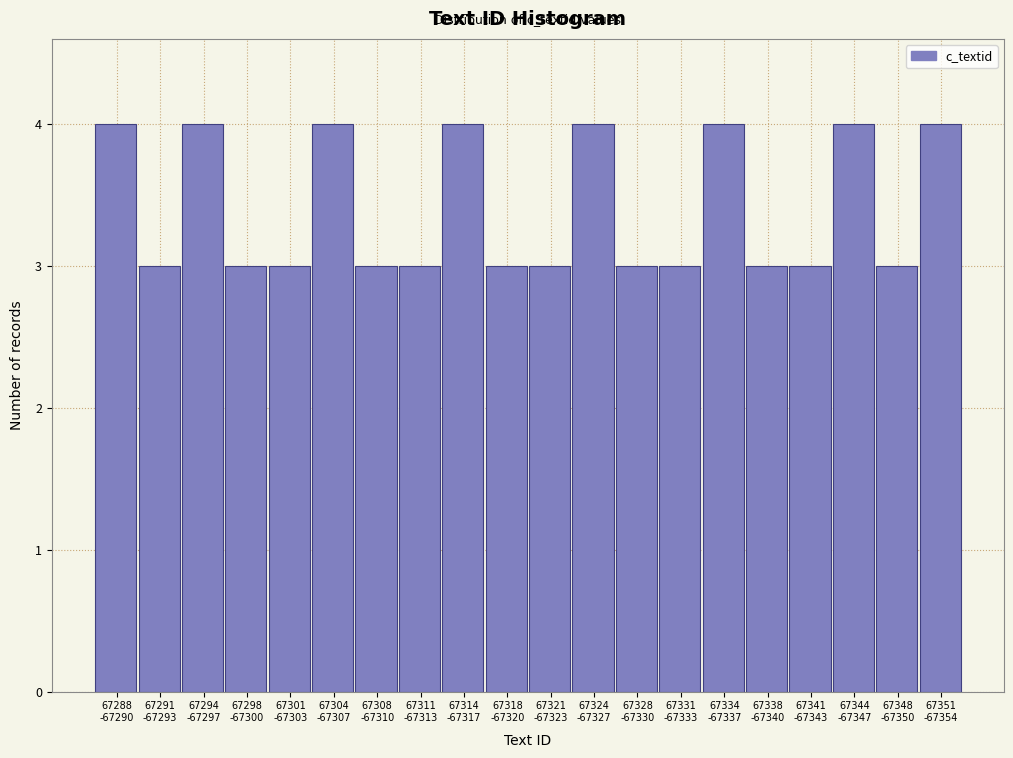

Reading left to right, what are all the values shown in this chart?

4	3	4	3	3	4	3	3	4	3	3	4	3	3	4	3	3	4	3	4